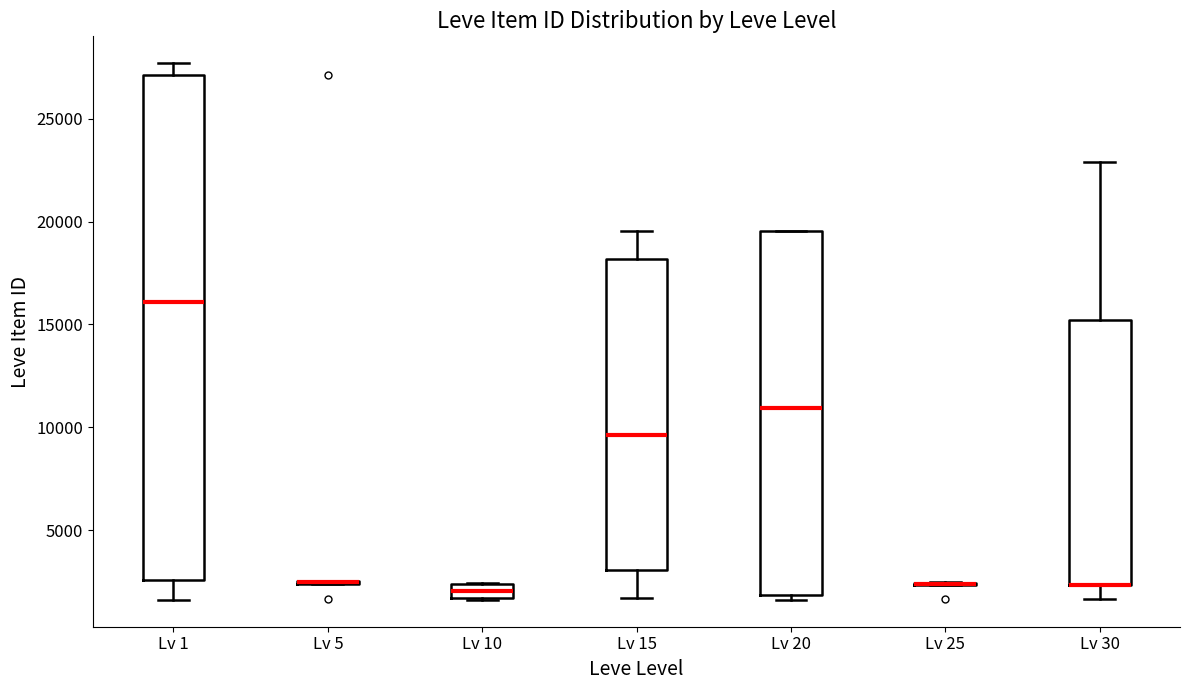

Where does the median line of the box for Lv 15 sit on the y-axis? The values are not printed on the chart, so give them approximately, as read against the axis.

9500